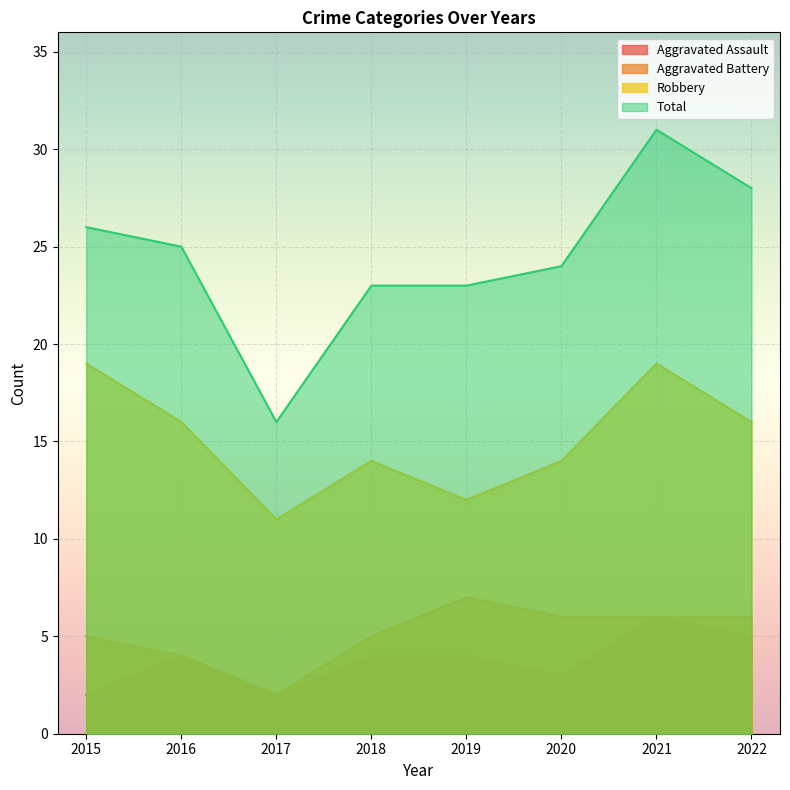

Reading left to right, extract all data points from this chart.

Aggravated Assault: 2015=2	2016=4	2017=2	2018=4	2019=4	2020=3	2021=6	2022=5
Aggravated Battery: 2015=5	2016=4	2017=2	2018=5	2019=7	2020=6	2021=6	2022=6
Robbery: 2015=19	2016=16	2017=11	2018=14	2019=12	2020=14	2021=19	2022=16
Total: 2015=26	2016=25	2017=16	2018=23	2019=23	2020=24	2021=31	2022=28